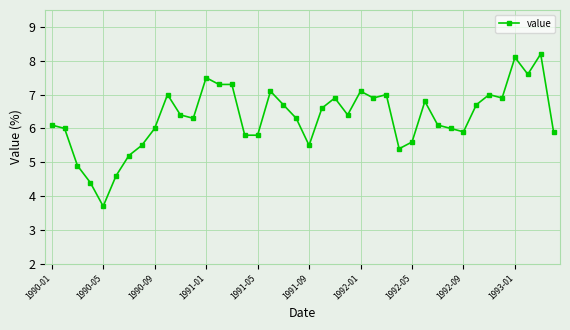

True or false: there are more than 1 points higher than both neighbors.

True